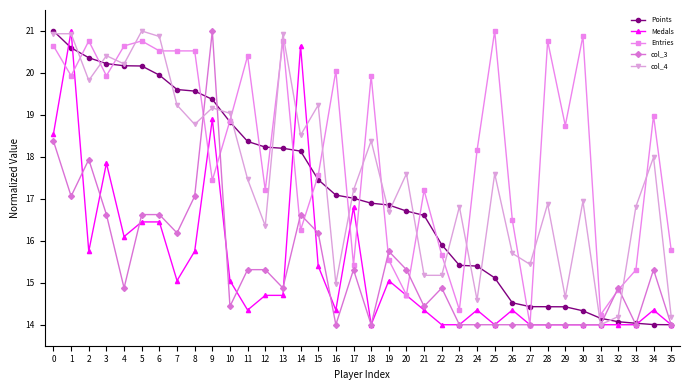

Which series changed the most between 12 and 33?

Points